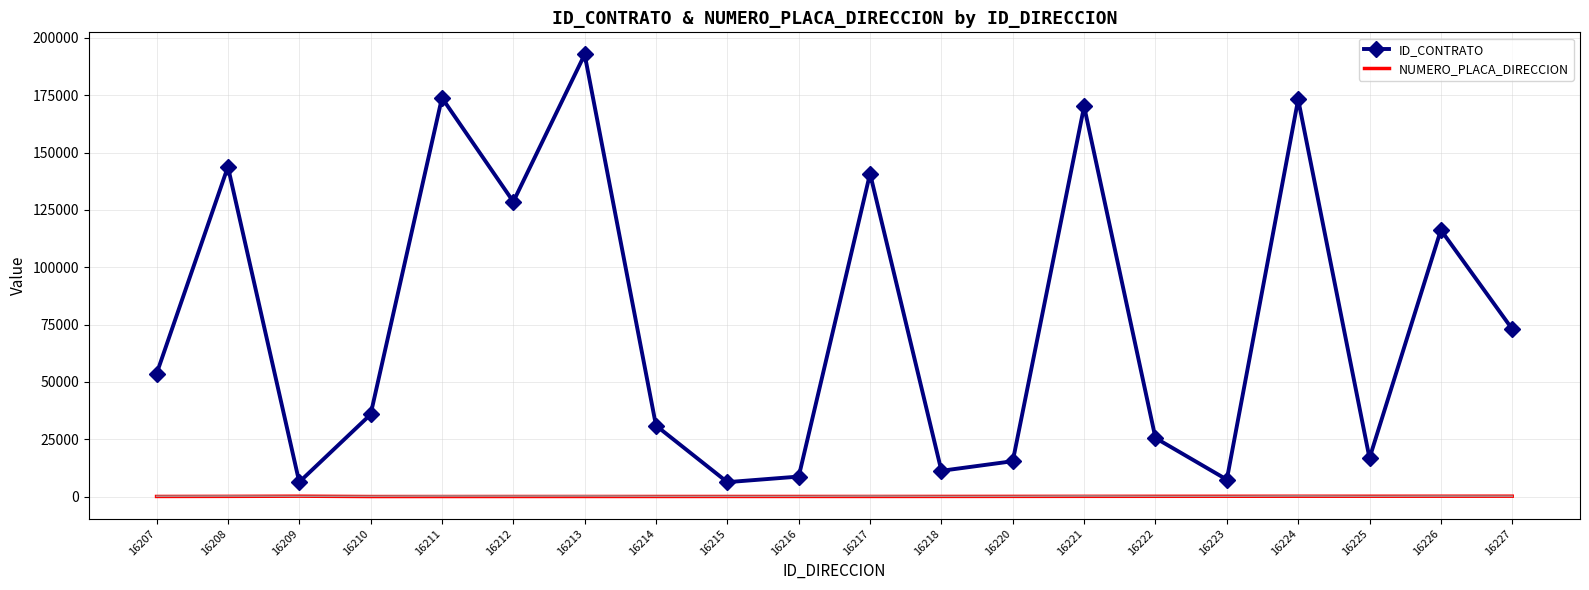

Rank the series by their maximum value, from lowest to highest.

NUMERO_PLACA_DIRECCION, ID_CONTRATO